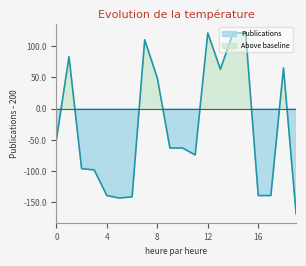

The value at Greeshma A is -58. True or false?

False